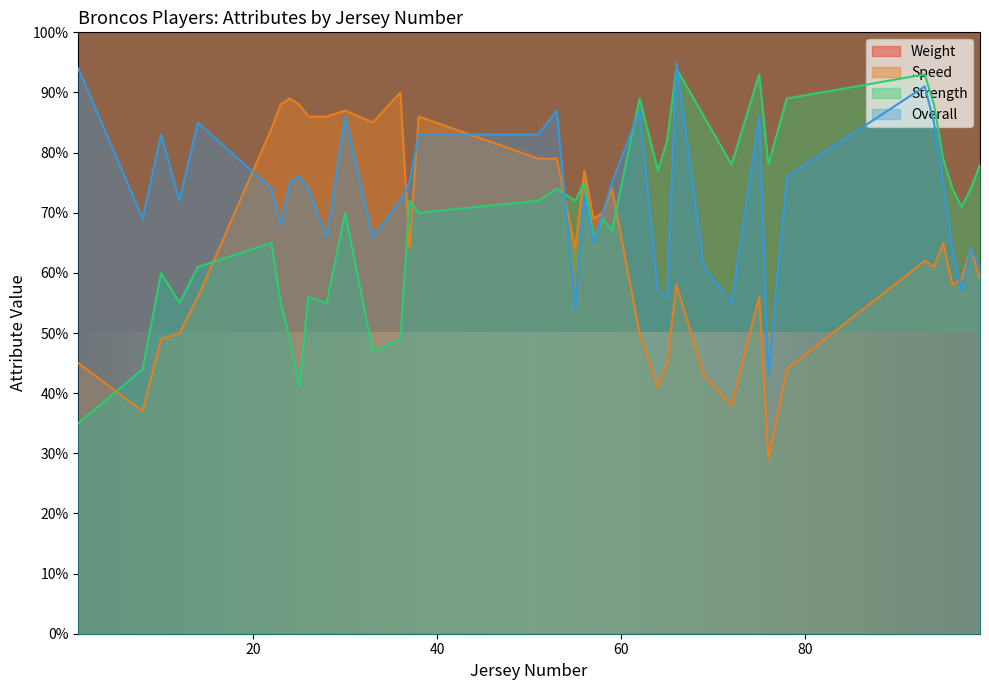

What is the label of the 19th point from the right?

69